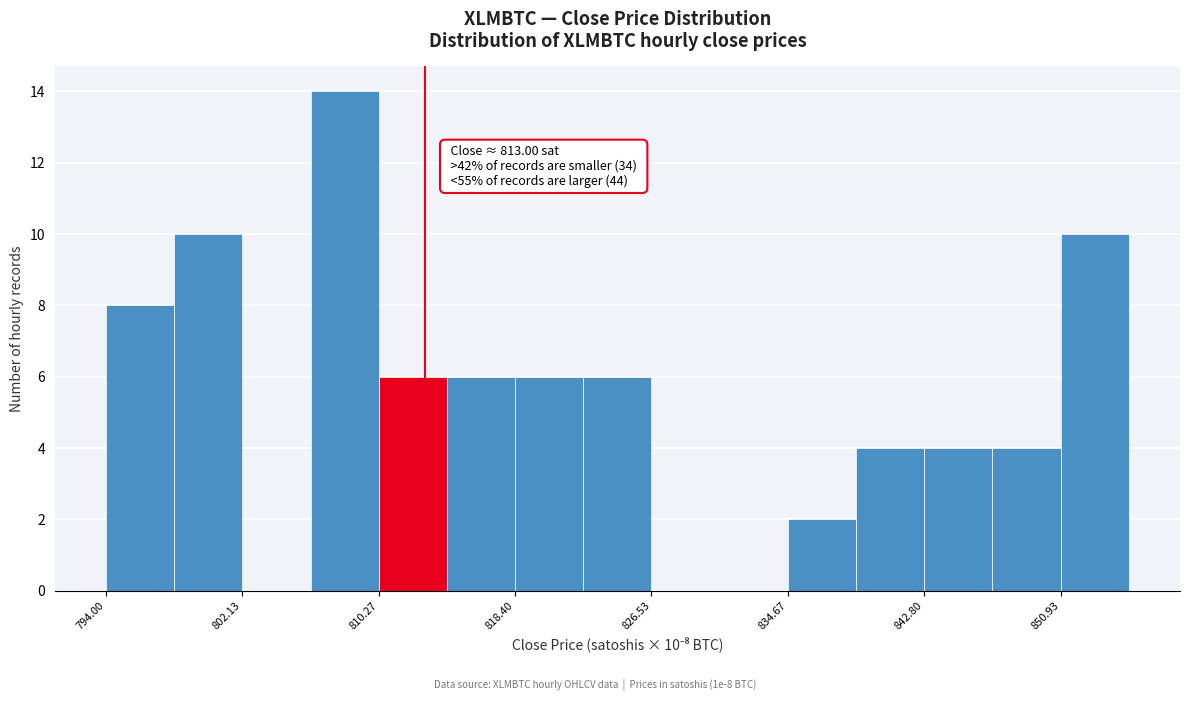

Over which range of the x-axis is the bar tallest?

806 to 810